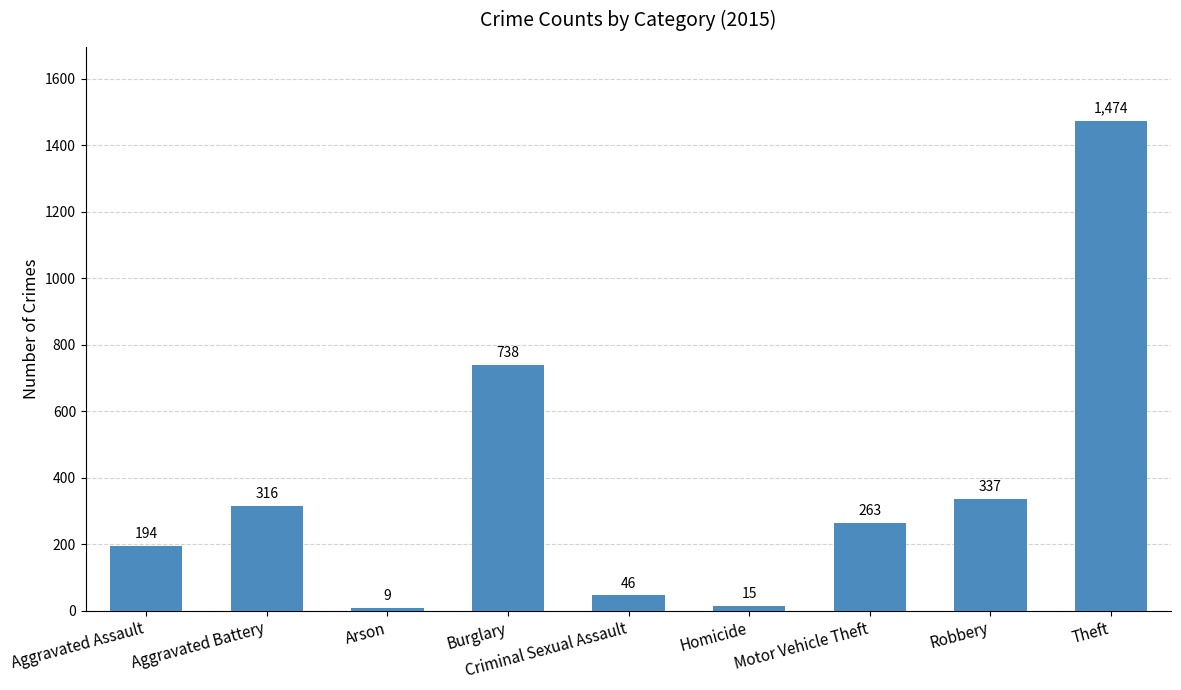

What value does the data have at Theft?

1474